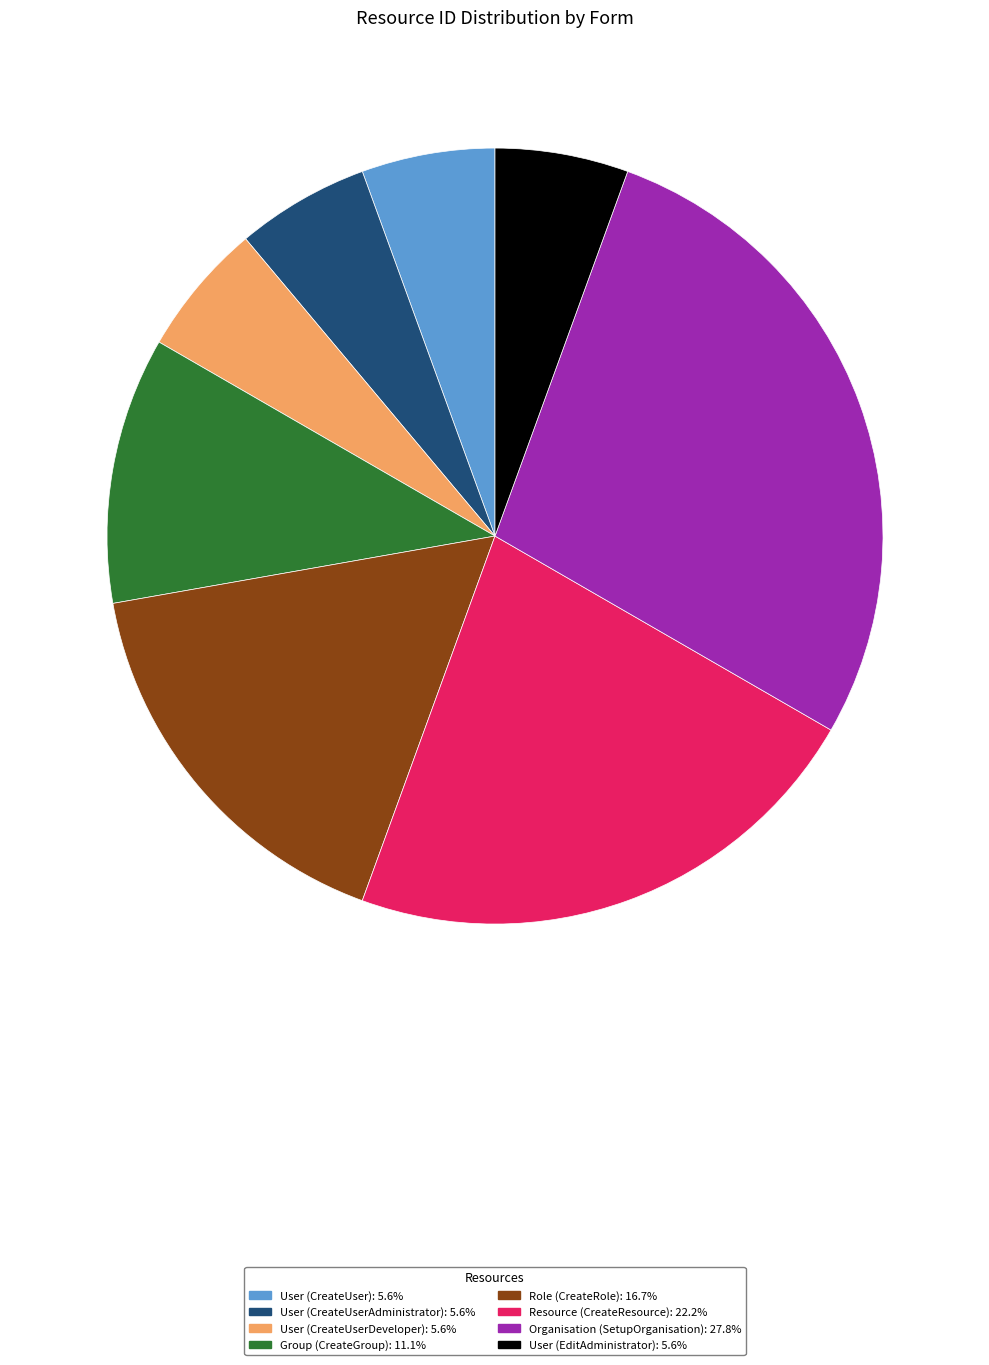

The User (CreateUser) slice represents 6% of the pie. True or false?

True